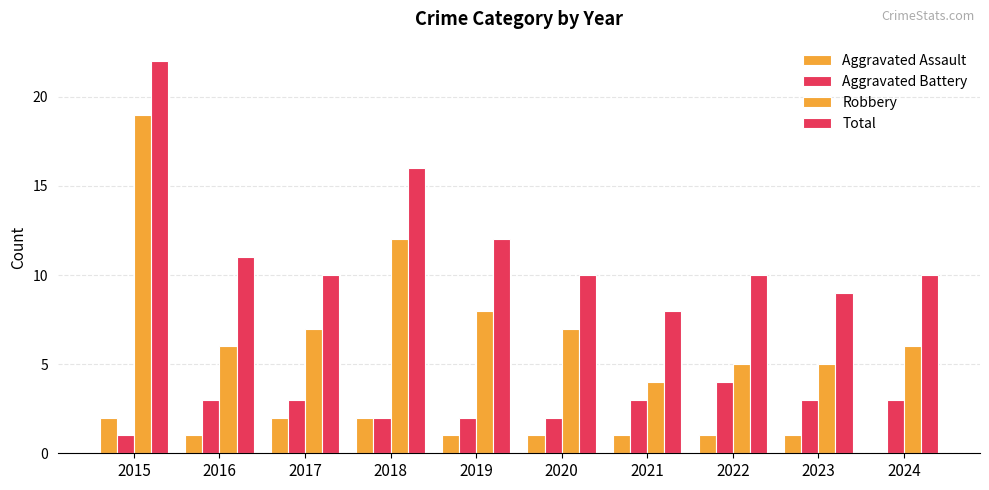

At which label is Total closest to 15?

2018